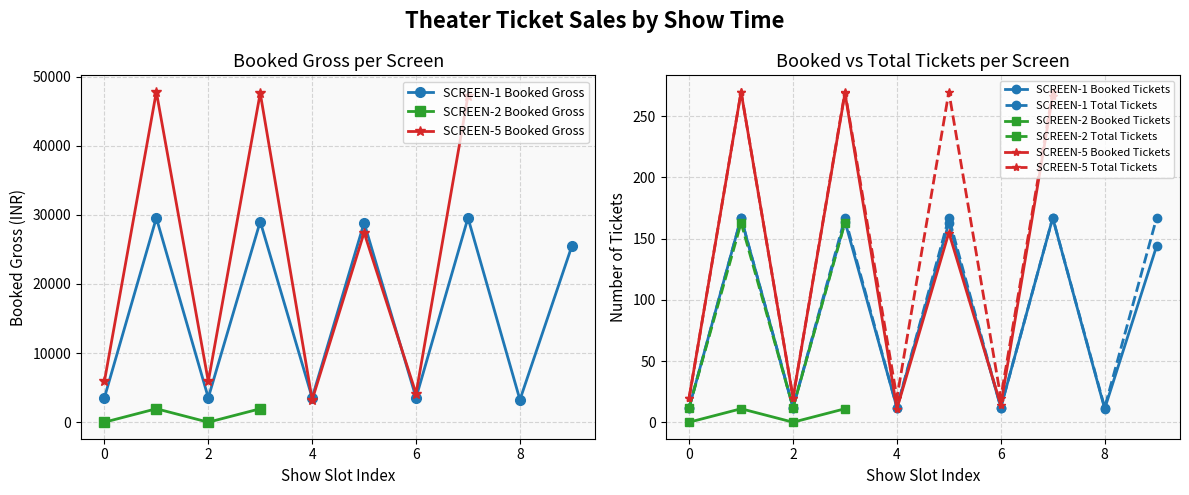

The value of SCREEN-1 Booked Gross at 8 is 3245. True or false?

True